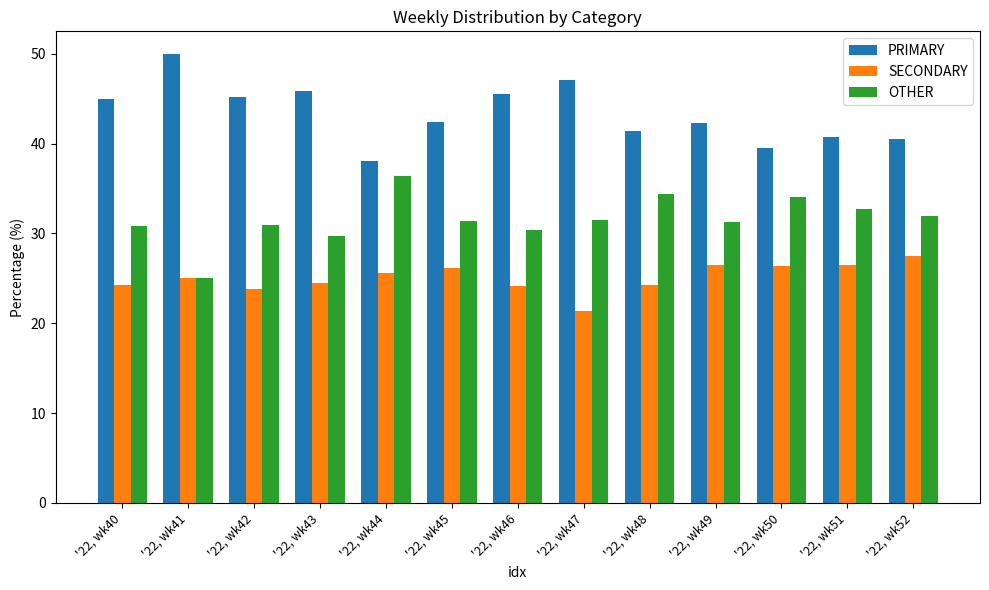

Is the value of SECONDARY at '22, wk41 greater than the value of PRIMARY at '22, wk48?

No